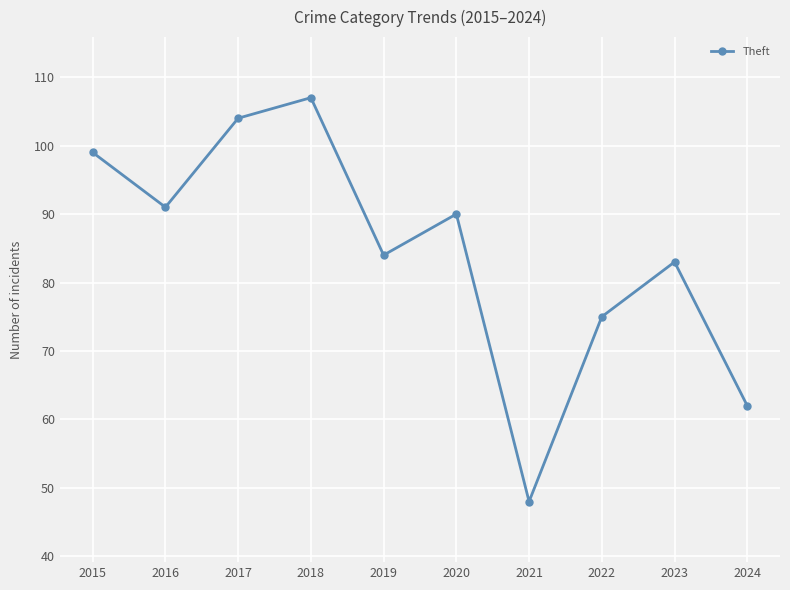

Where is the data nearest to the value 77?

2022